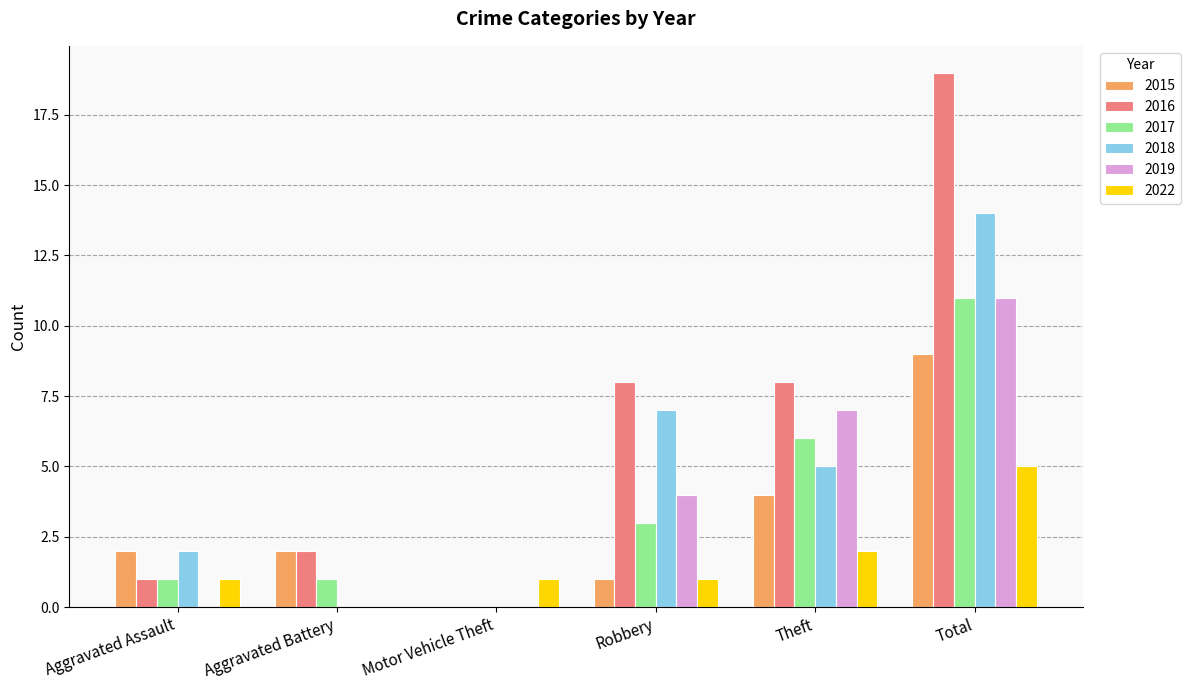

Reading left to right, extract all data points from this chart.

2015: 2	2	0	1	4	9
2016: 1	2	0	8	8	19
2017: 1	1	0	3	6	11
2018: 2	0	0	7	5	14
2019: 0	0	0	4	7	11
2022: 1	0	1	1	2	5